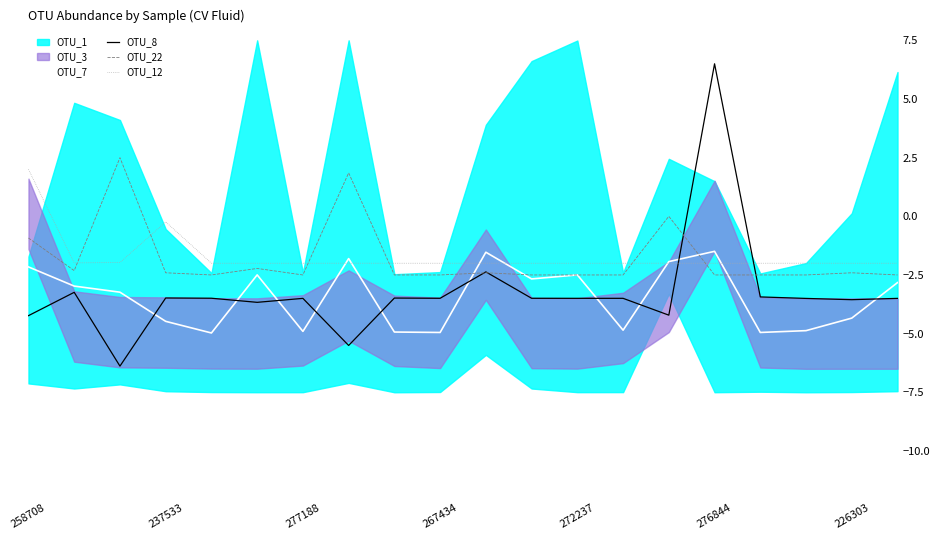

The OTU_8 series shows -4.9 at 19. True or false?

False